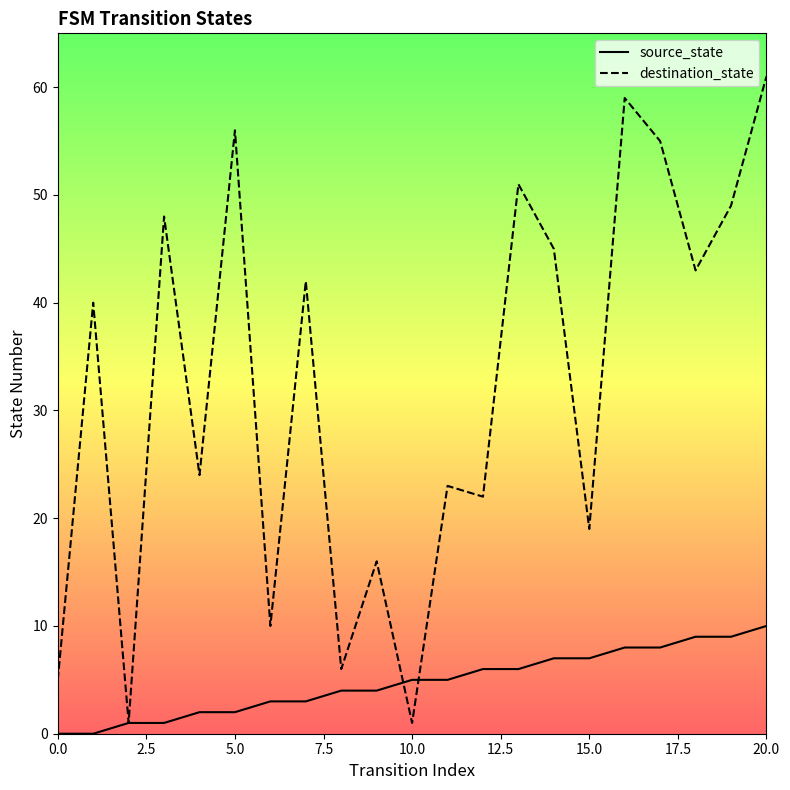

What is the highest value of the destination_state series?

61